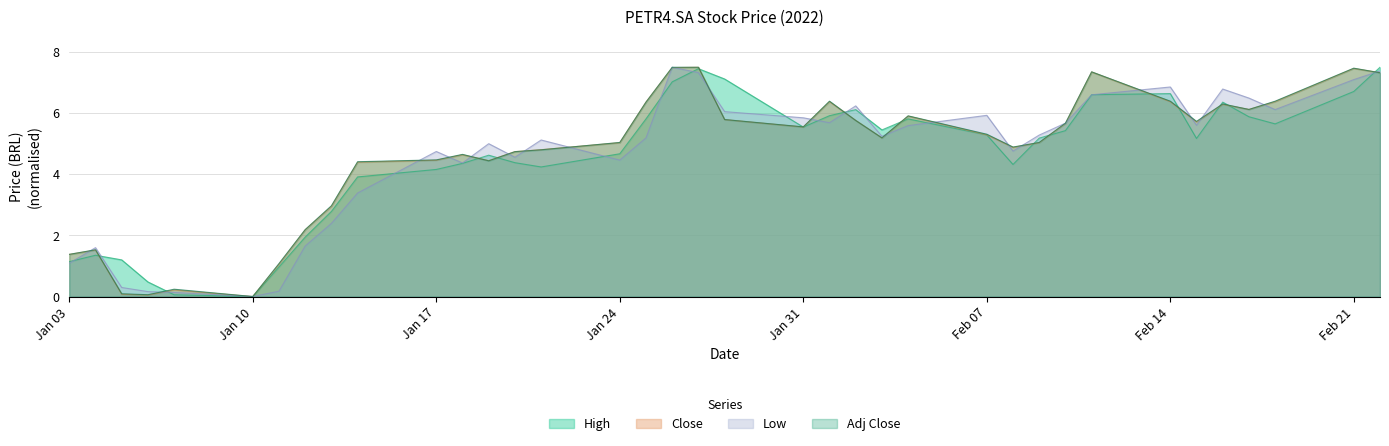

Which label corresponds to the largest value in the chart?

2022-01-26